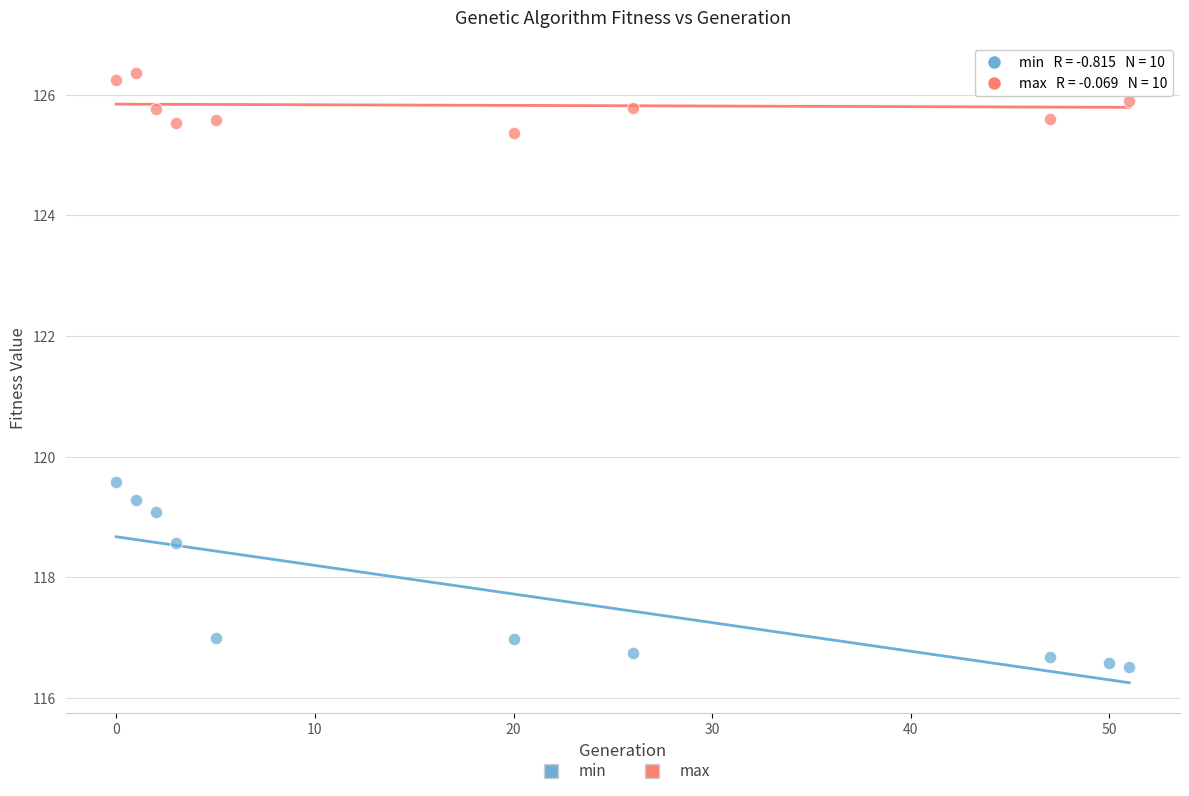

In the max series, what Y value is closest to 125?

125.4